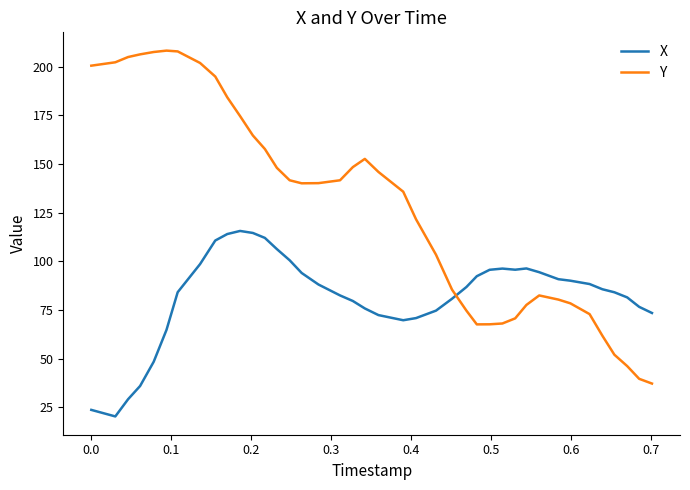

True or false: Y and X intersect in this chart.

True